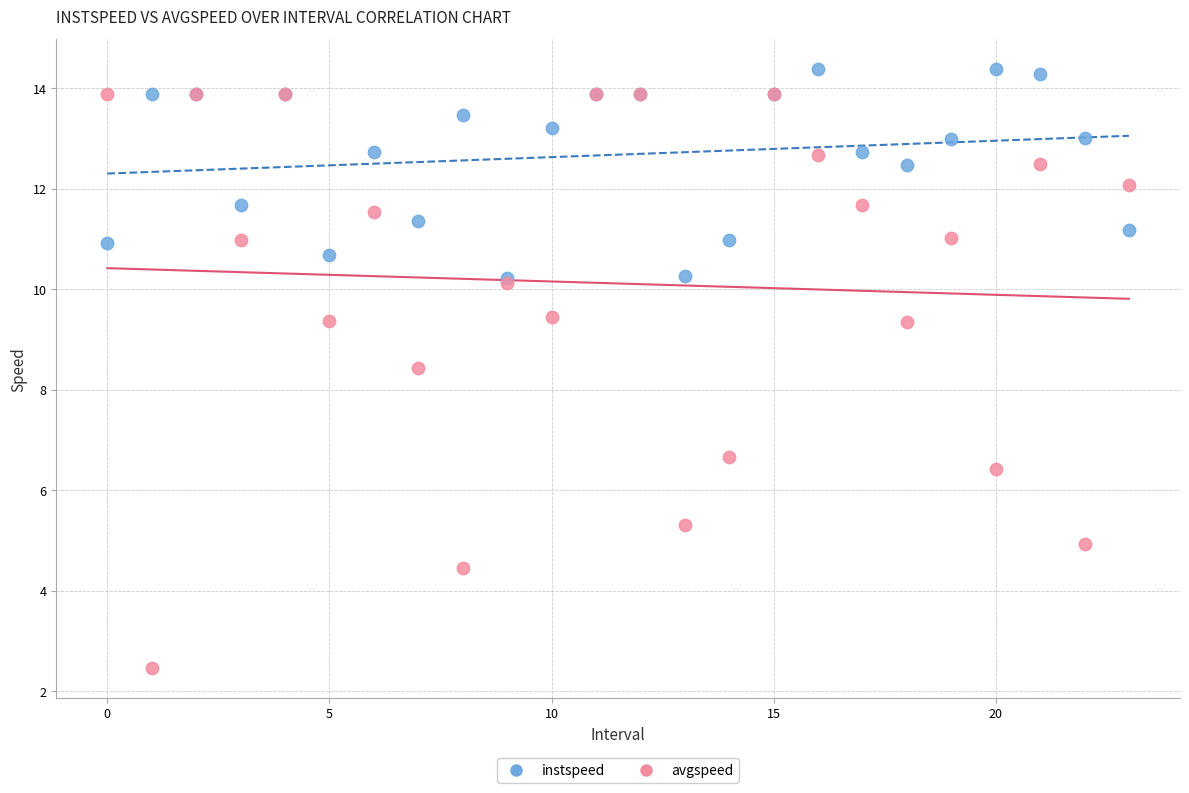

Across all series, what Y value is closest to 8?

8.4